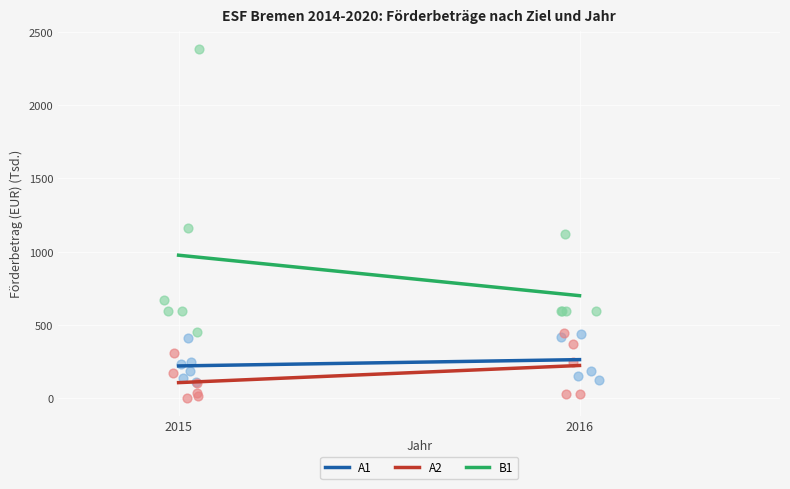

Which series reaches the minimum Y coordinate?

A2